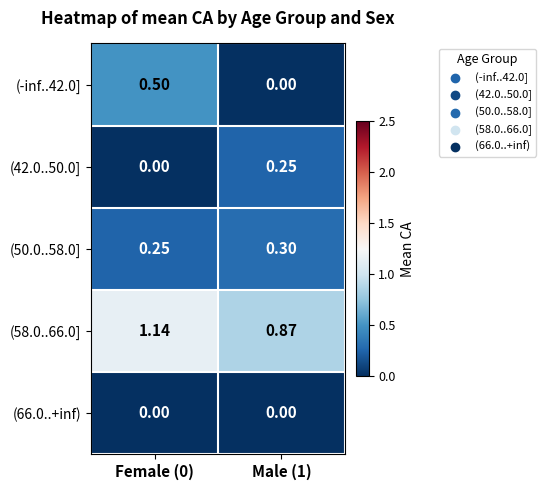

Is the value of (42.0..50.0] at Male (1) greater than the value of (66.0..+inf) at Male (1)?

Yes